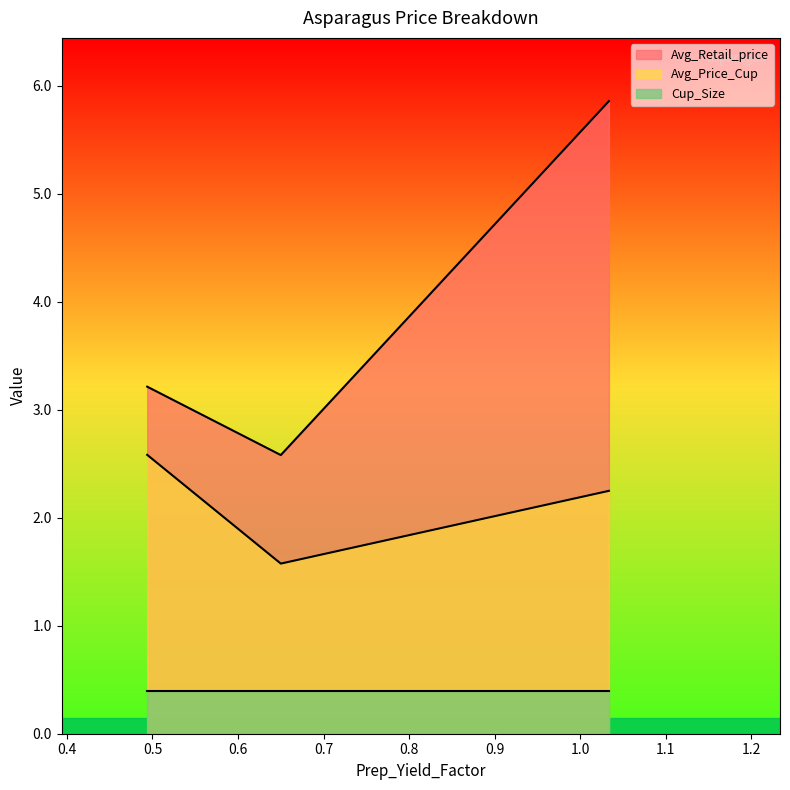

Which series has the largest total across all categories?

Avg_Retail_price